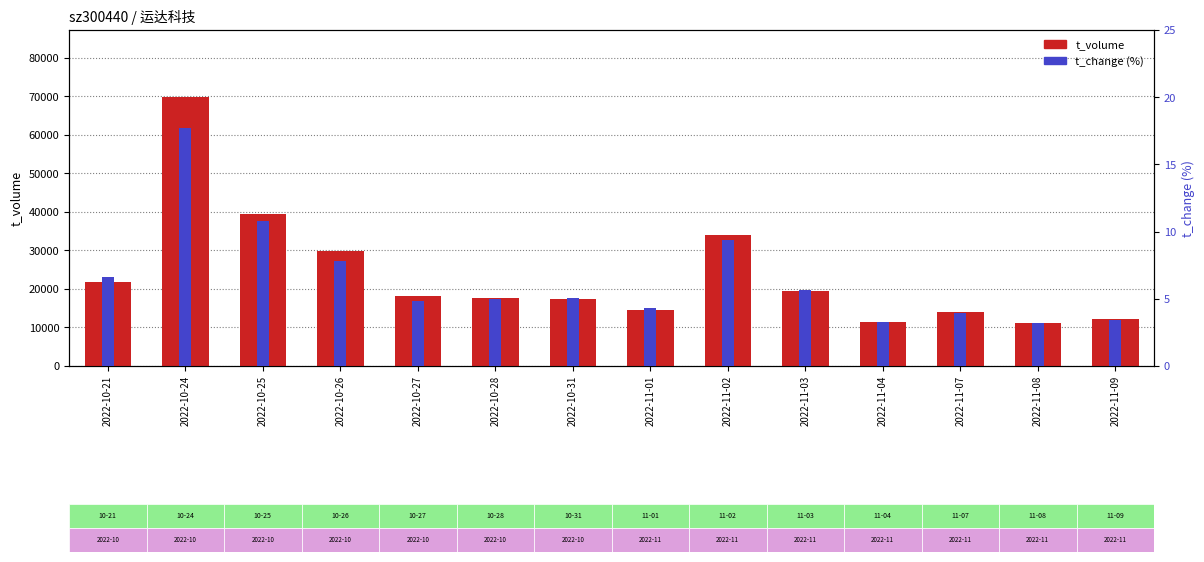

Where does the t_change (%) series first go above 5?

2022-10-21